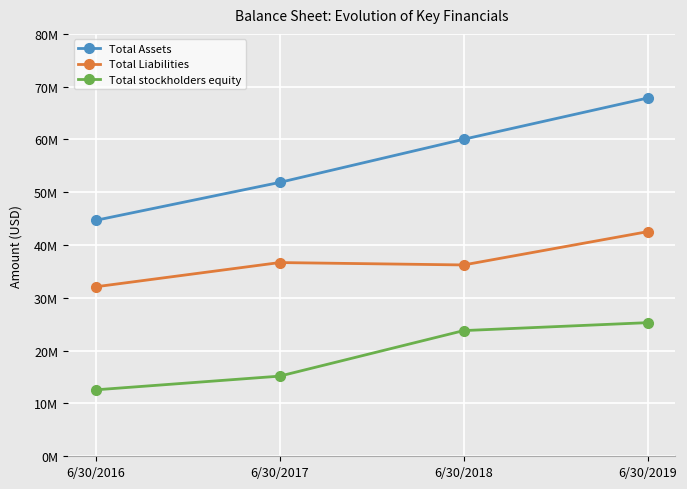

Which series has the largest range (max minus min)?

Total Assets